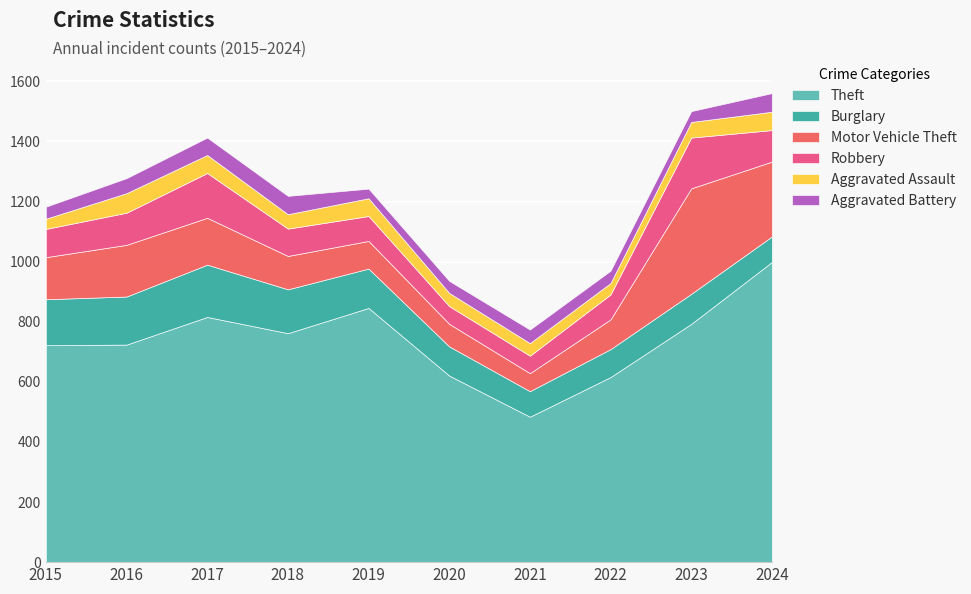

Which series has the widest spread of values?

Theft